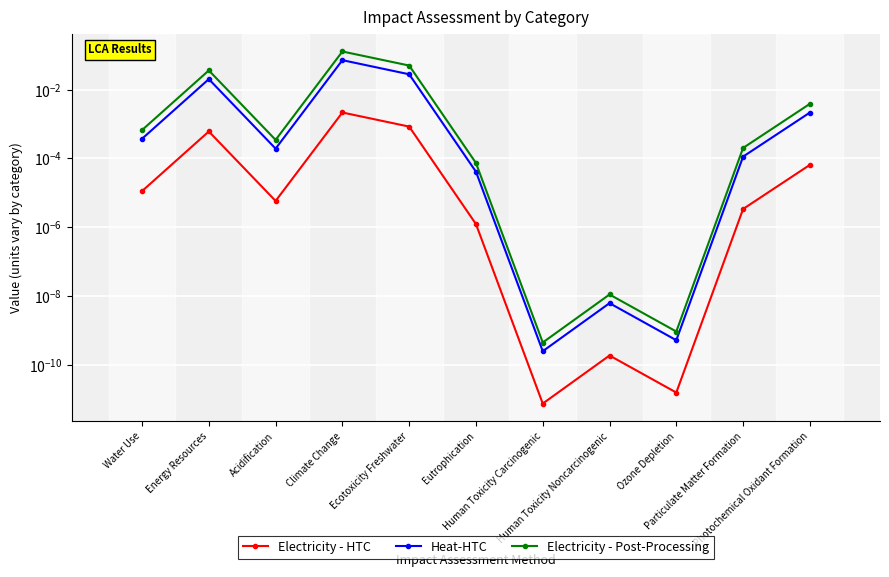

What is the label of the 11th point from the right?

Water Use